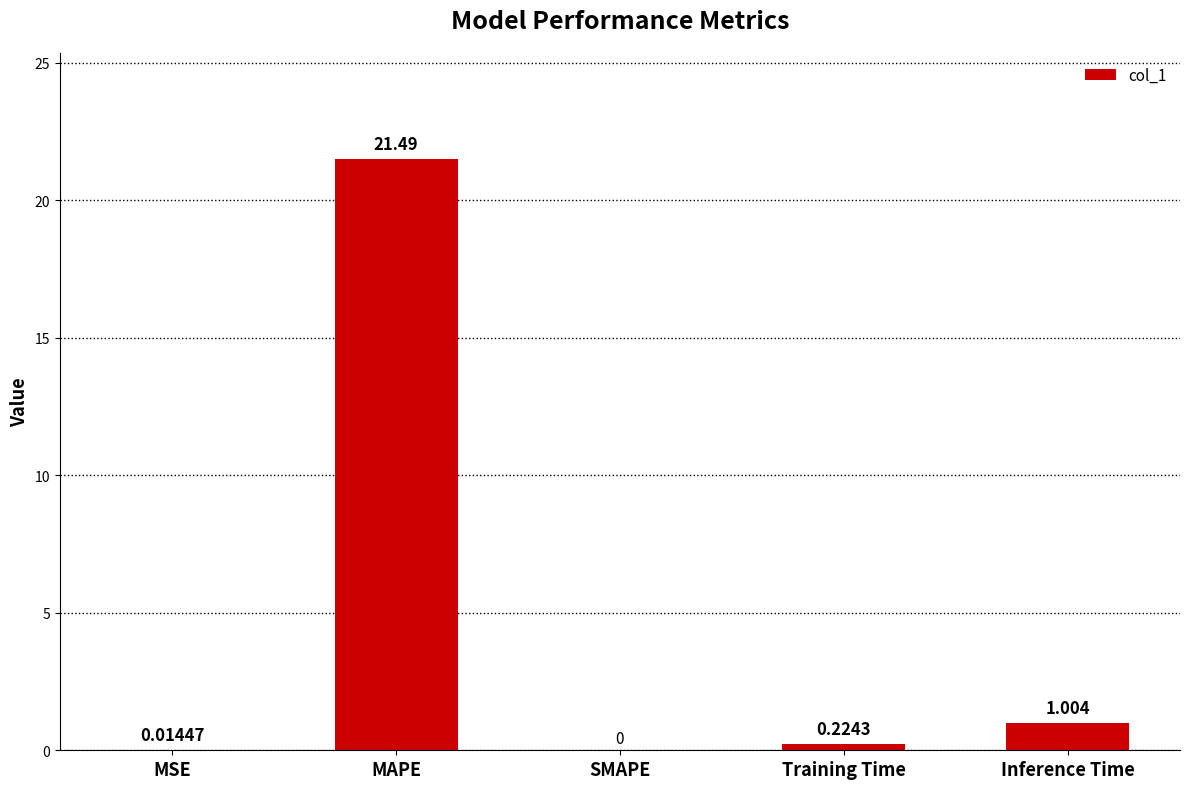

Which category has the highest value across all series?

MAPE